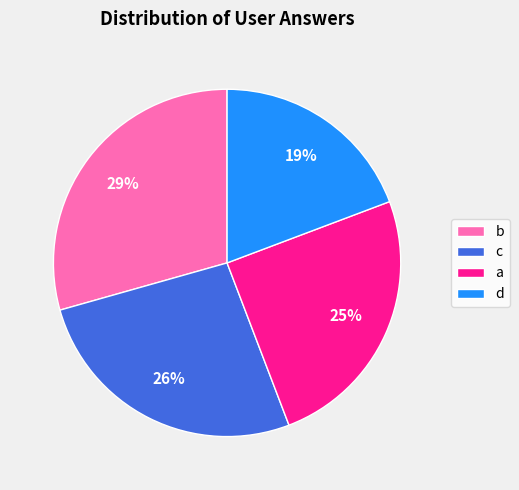

What is the ratio of the value at b to the value at a?

1.2